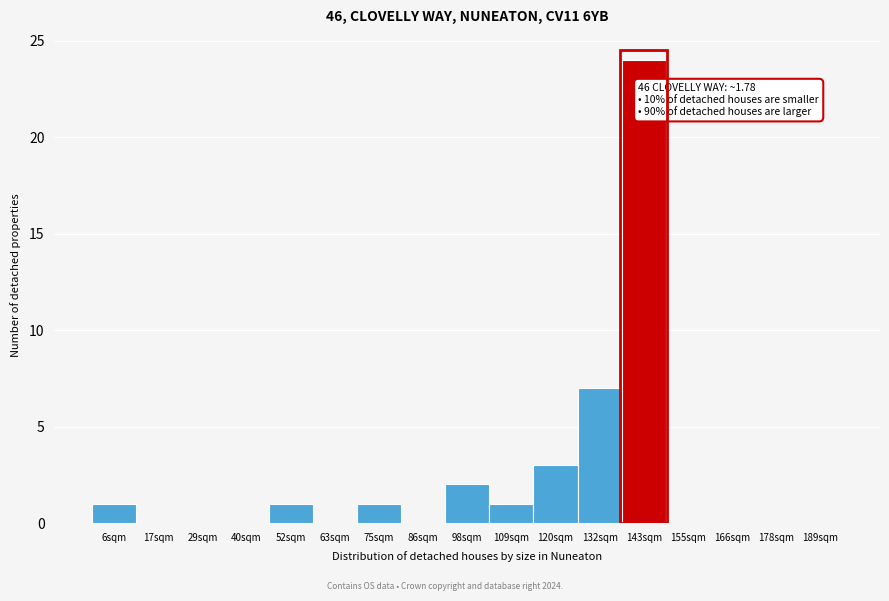

Reading right to left, extract all data points from this chart.

189sqm=0	178sqm=0	166sqm=0	155sqm=0	143sqm=24	132sqm=7	120sqm=3	109sqm=1	98sqm=2	86sqm=0	75sqm=1	63sqm=0	52sqm=1	40sqm=0	29sqm=0	17sqm=0	6sqm=1